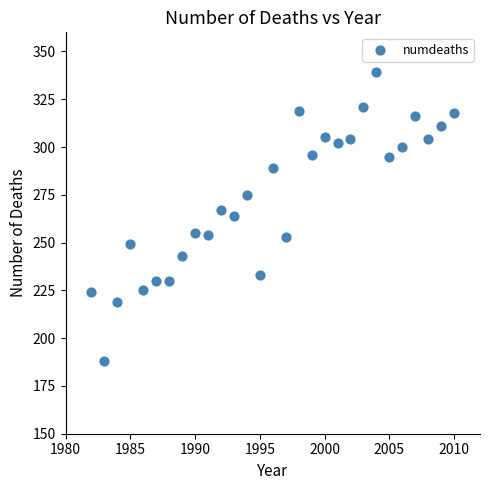

What is the range of X values (max minus min)?

28